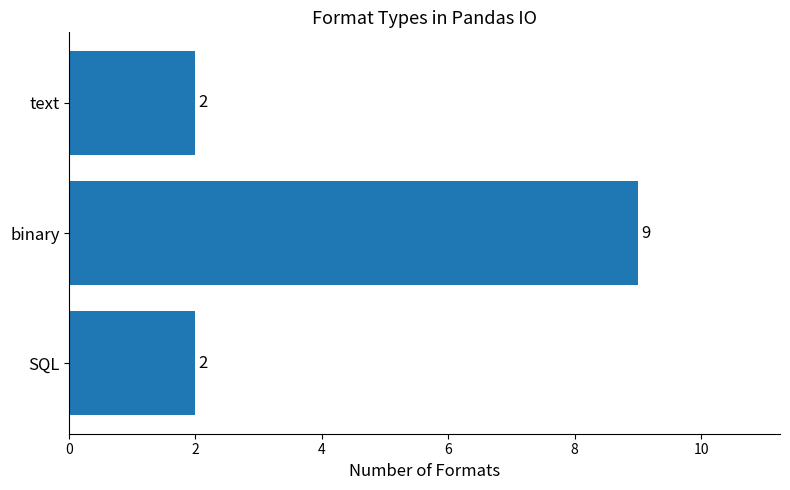

Reading bottom to top, what are all the values shown in this chart?

2	9	2